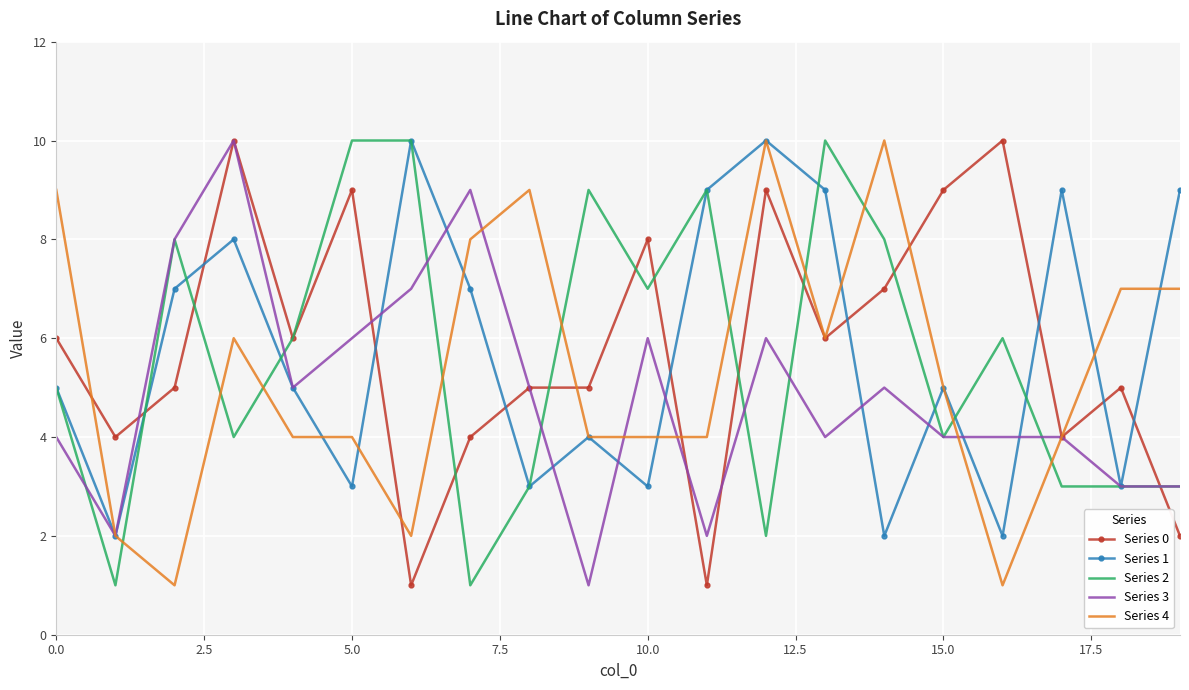

True or false: Series 1 and Series 0 intersect in this chart.

True